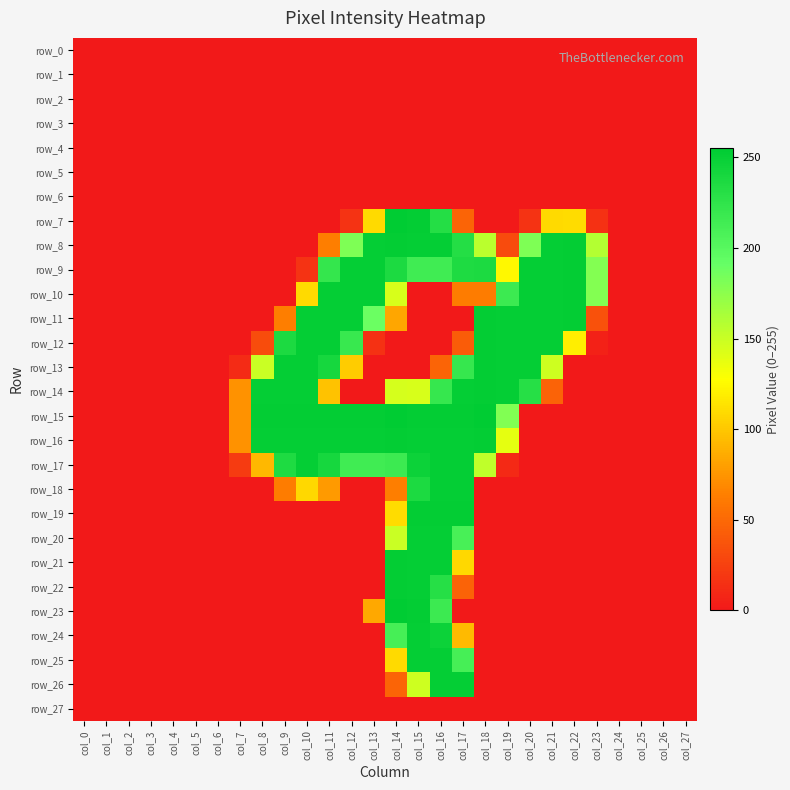

Which series has the widest spread of values?

row_7